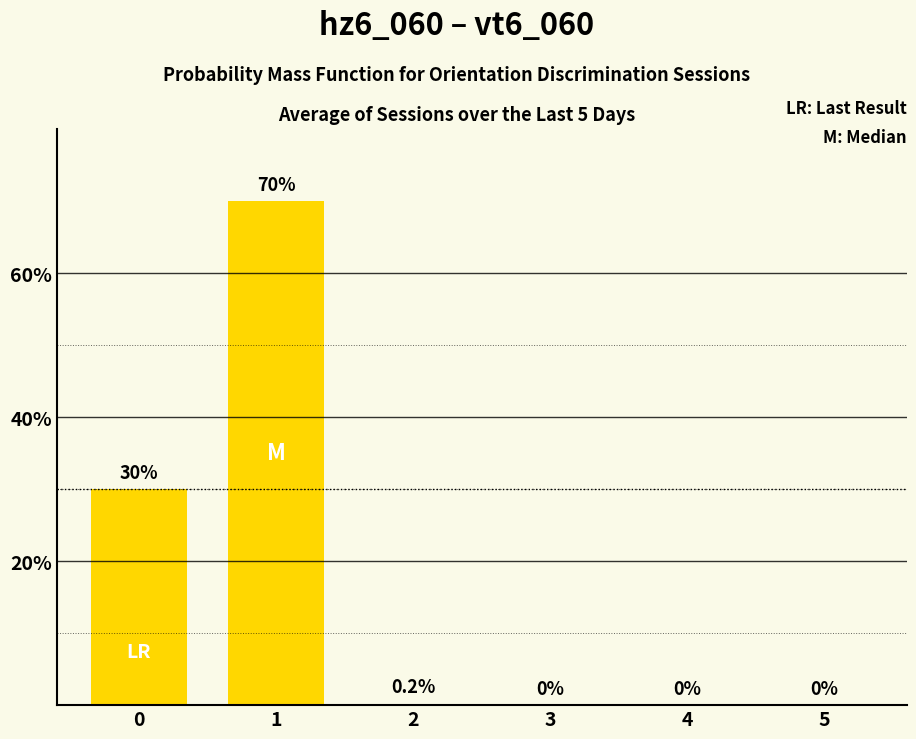

What is the maximum value shown in the chart?

70.0